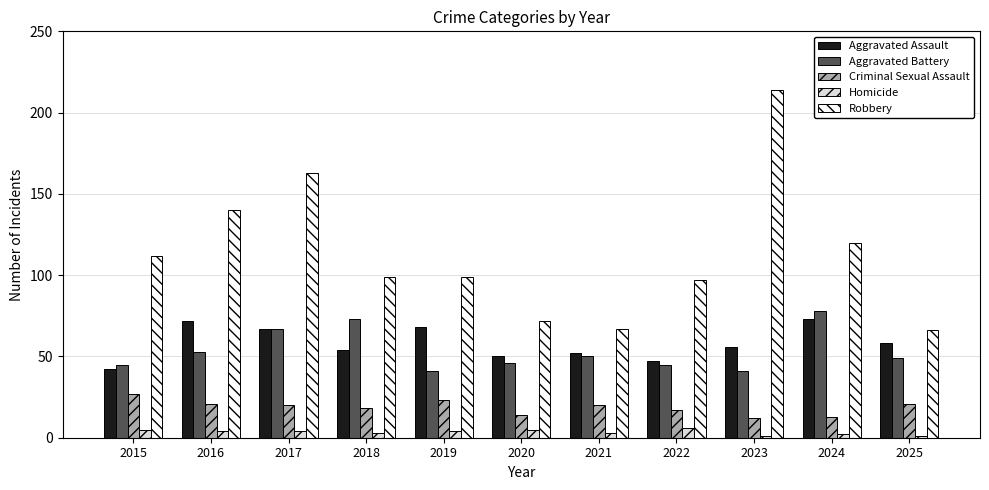

What is the difference between the maximum and minimum values in the Homicide series?

5